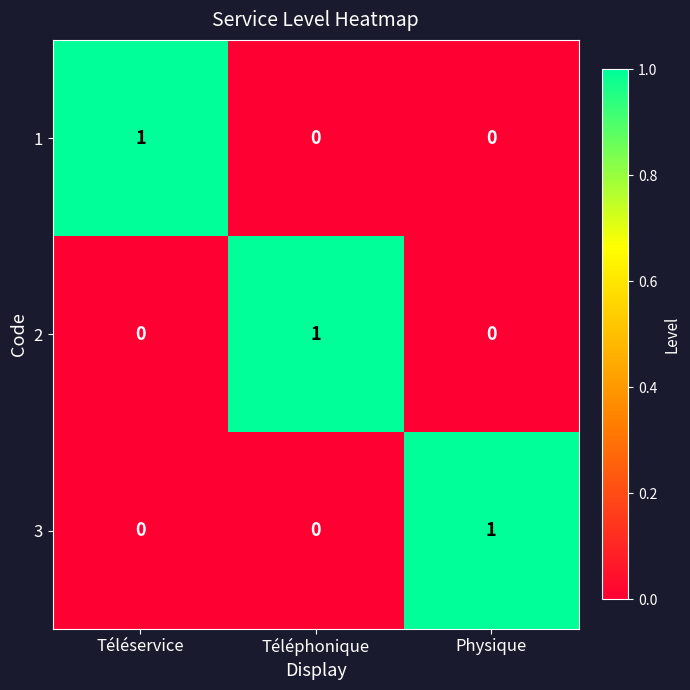

How many 3 values are between 0 and 1?

3